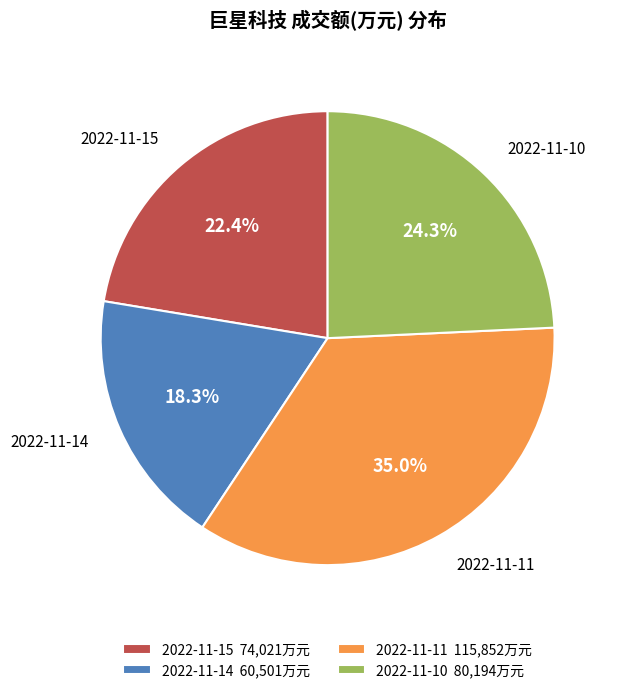

Is 2022-11-11 the majority of the pie?

No